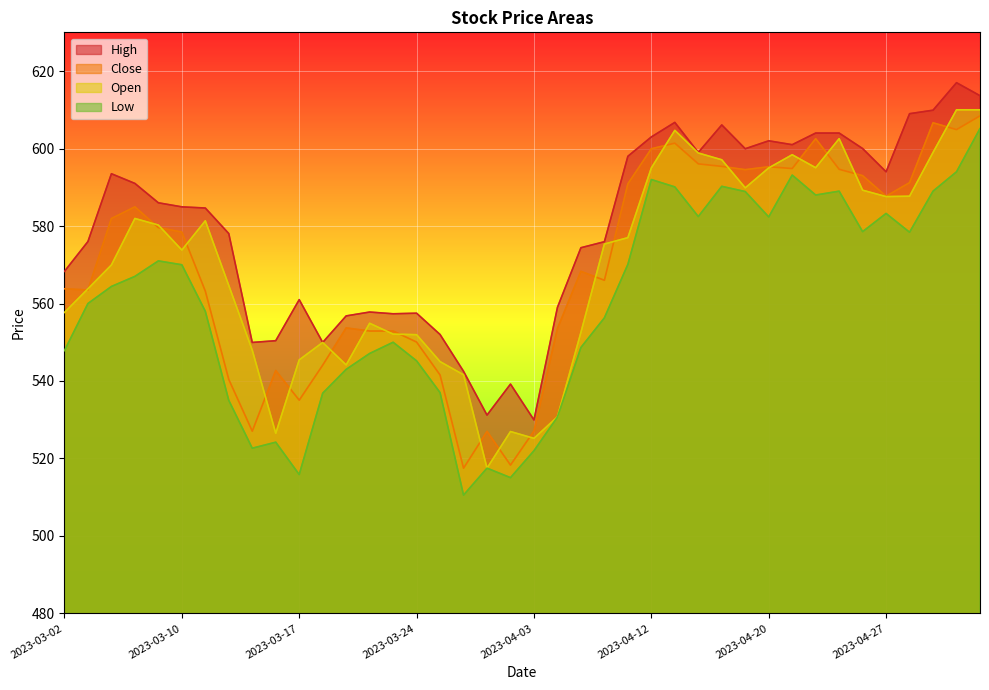

What position from the right is 2023-04-05?

19